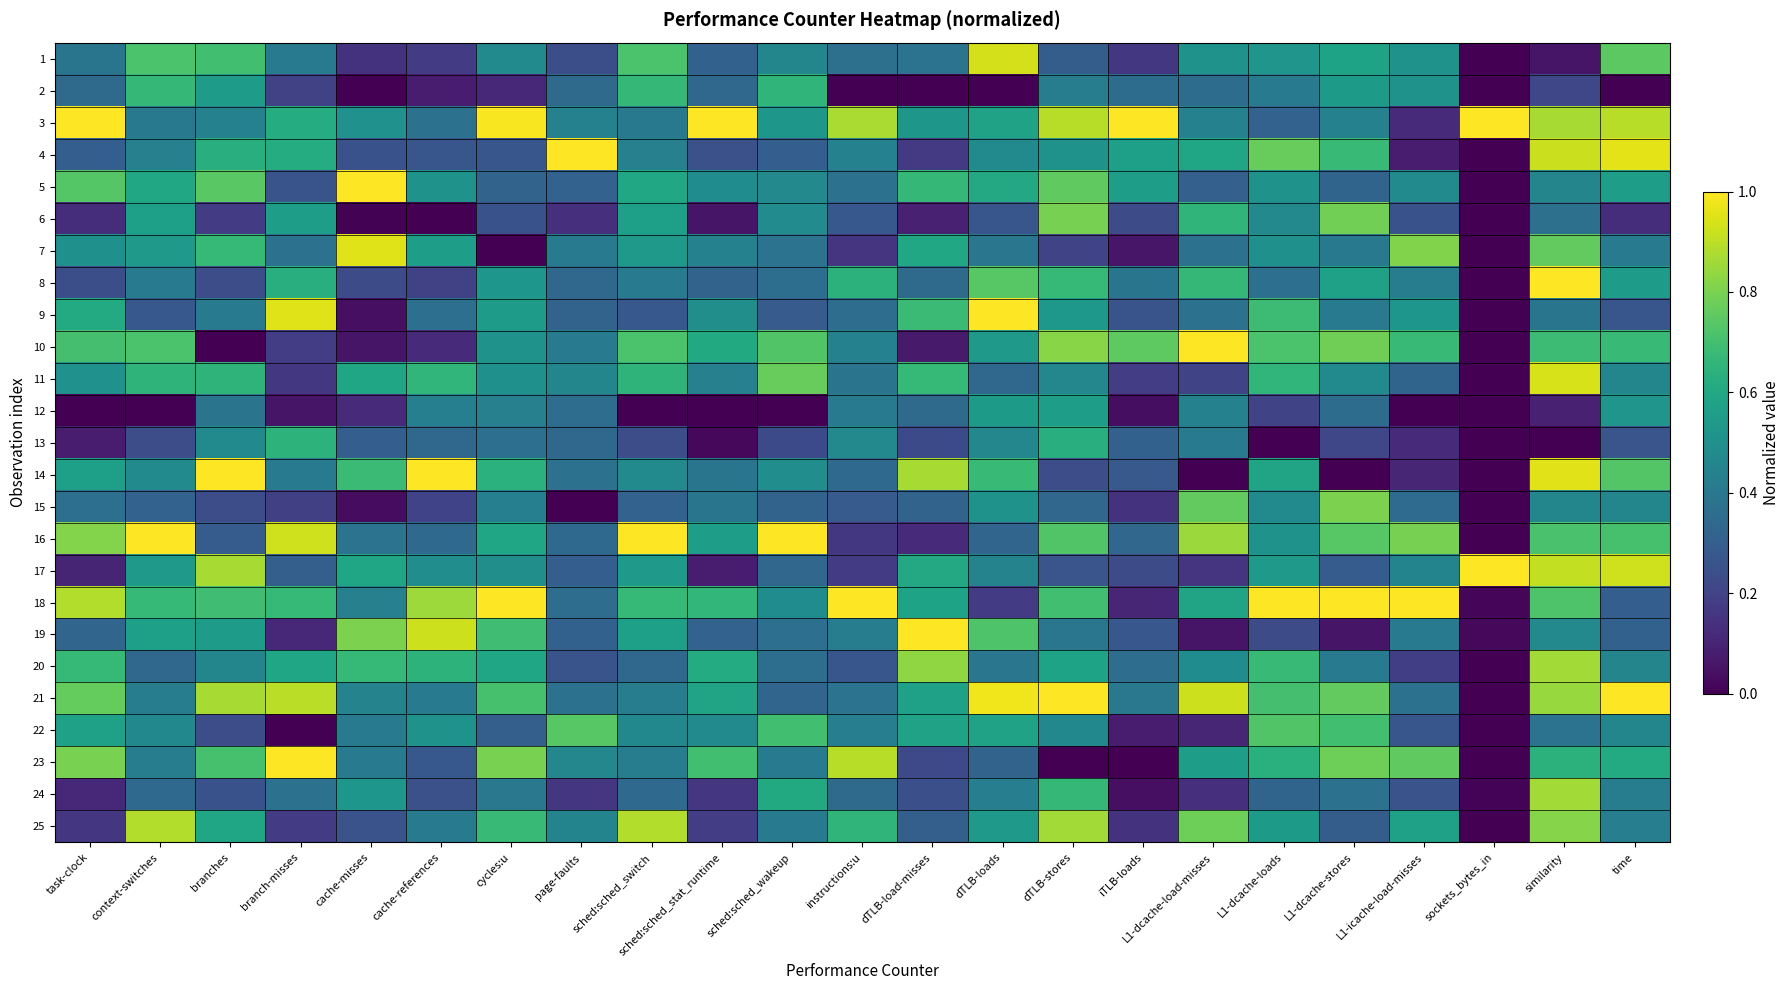

Between sockets_bytes_in and L1-dcache-stores, which is larger?

L1-dcache-stores